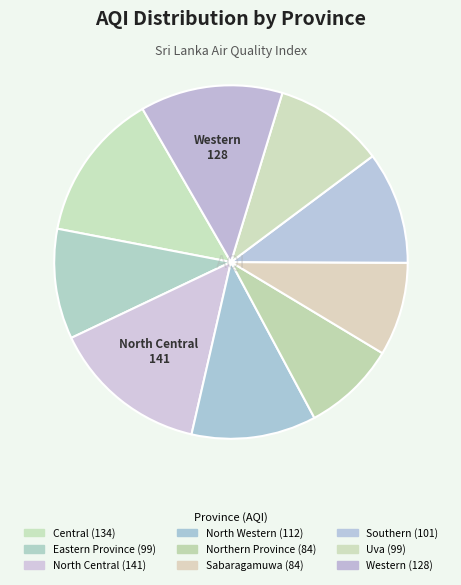

How many slices are in this pie chart?

9